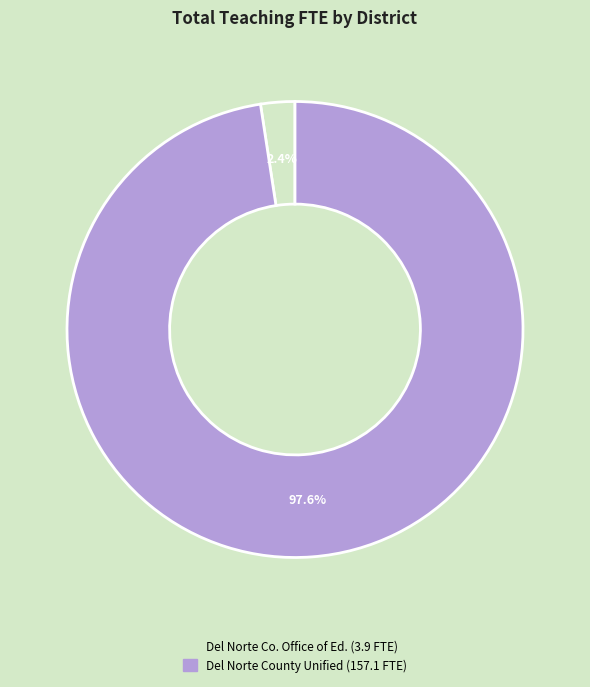

Is there any slice that represents more than half of the pie?

Yes